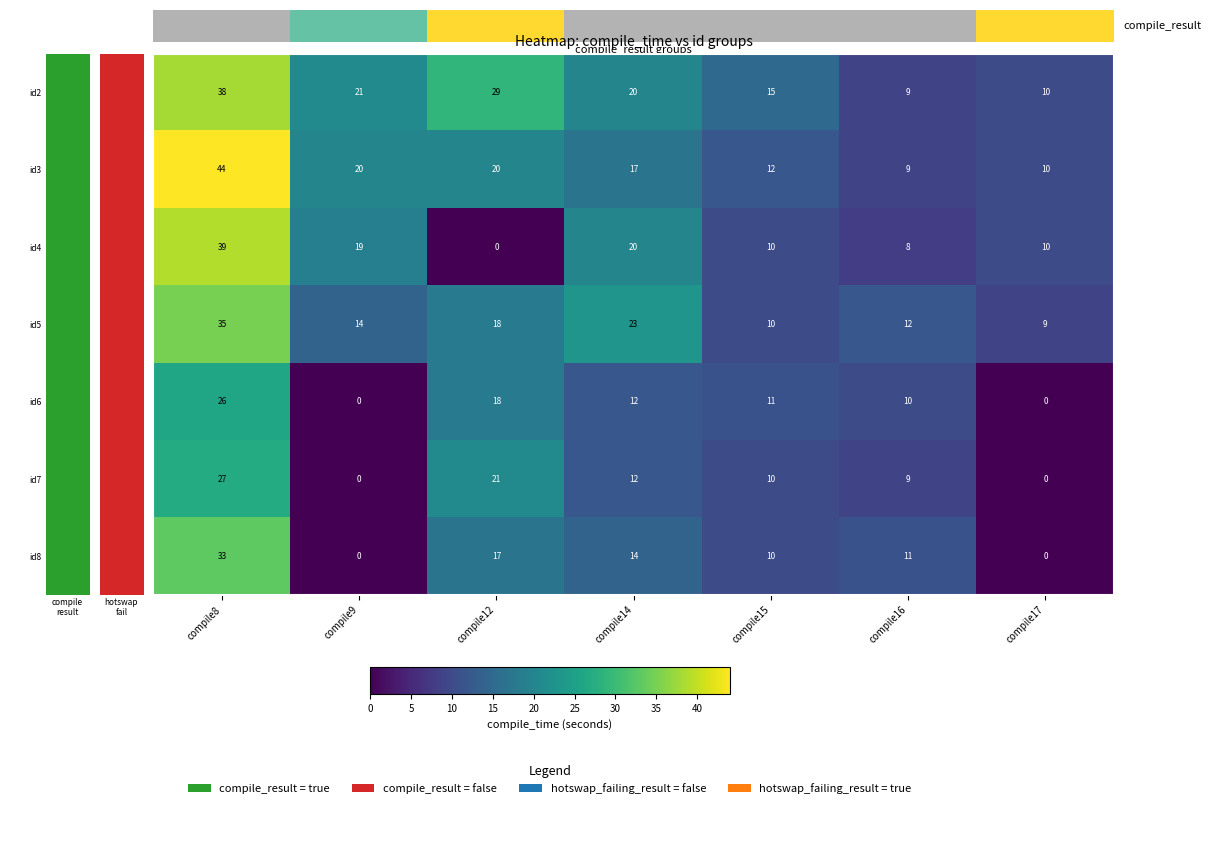

Which label corresponds to the largest value in the chart?

compile8